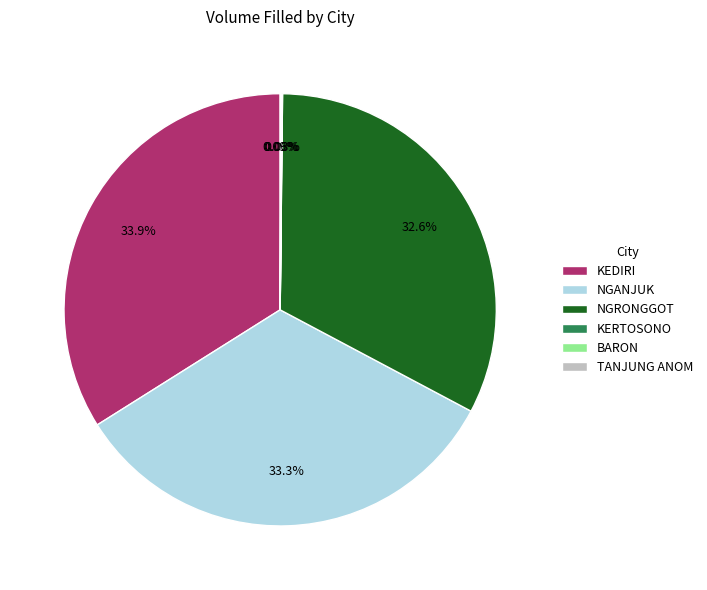

What is the largest slice in the pie chart?

KEDIRI